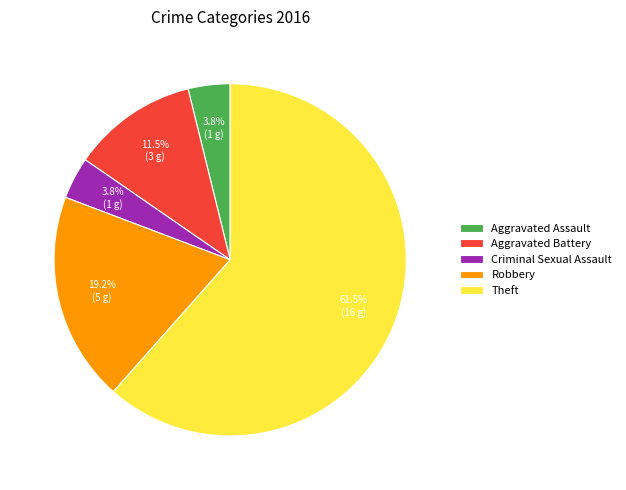

Which slice is the largest?

Theft